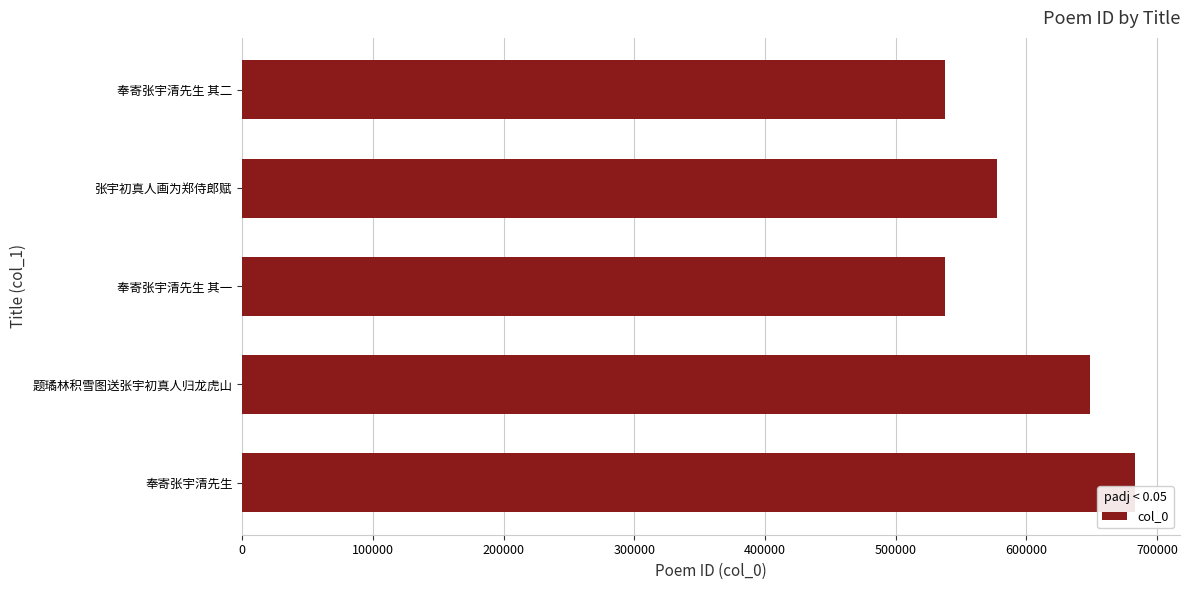

What is the sum of all values?

2984871